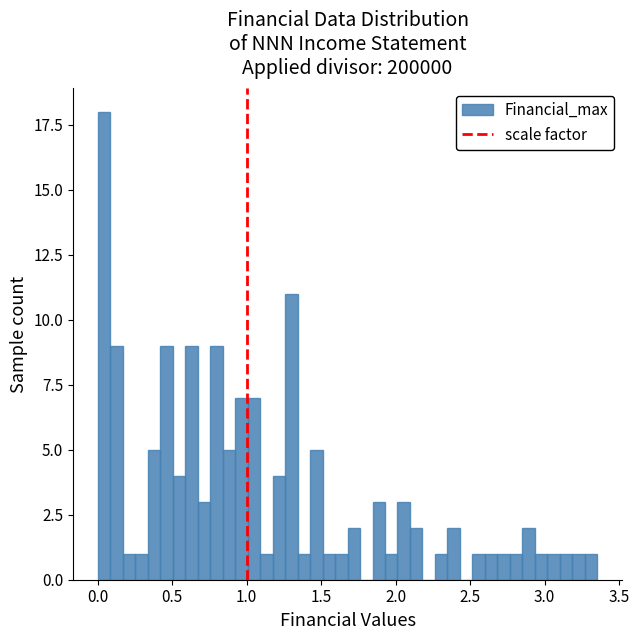

Around what value on the x-axis is the tallest bar? Give the approximate position of its centre, as read against the axis.

0.05